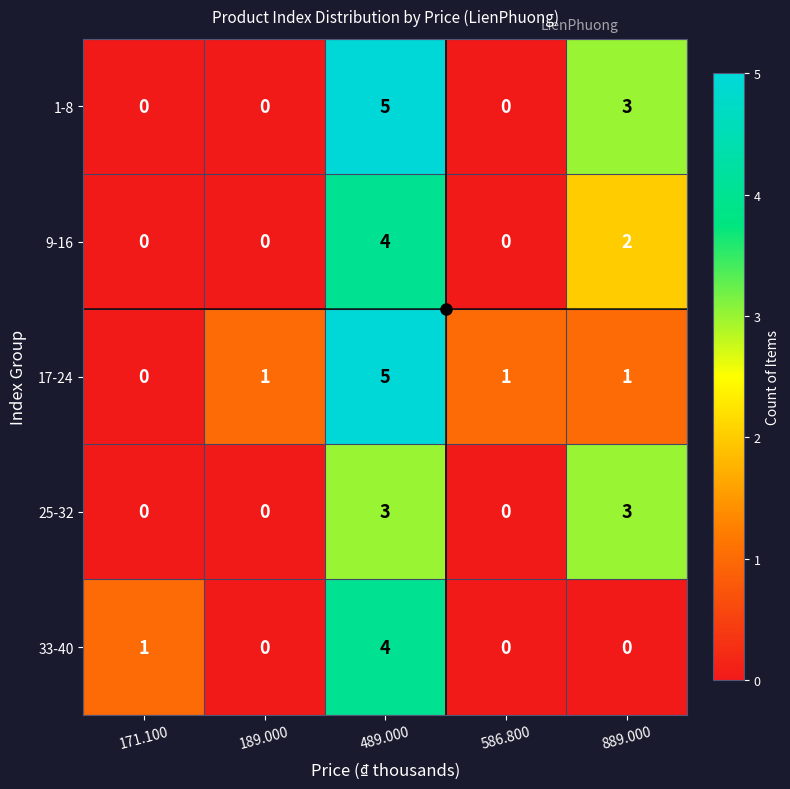

At which category is the sum across all series the highest?

489.000